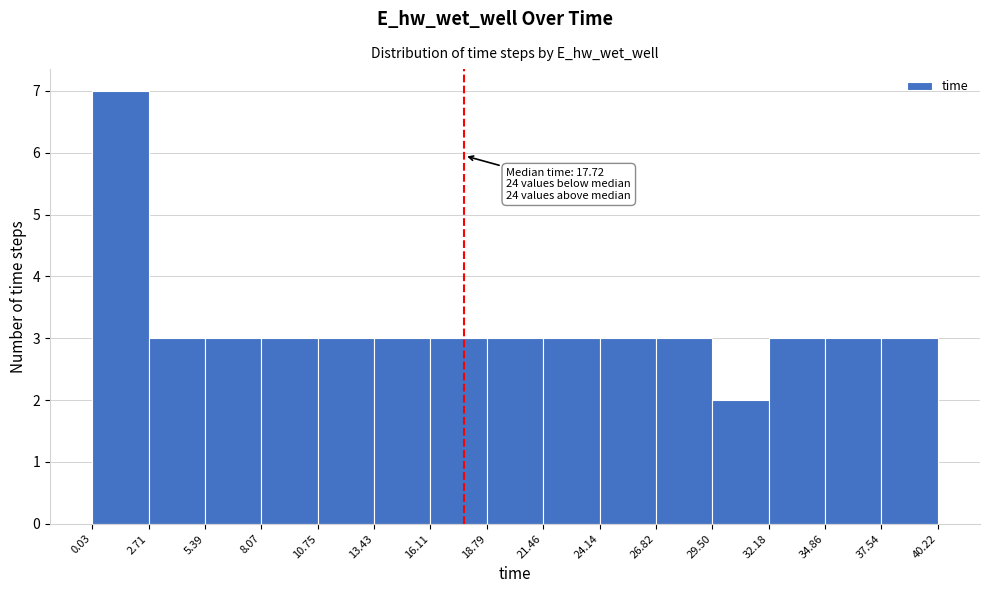

Over which range of the x-axis is the bar tallest?

0.03 to 2.71